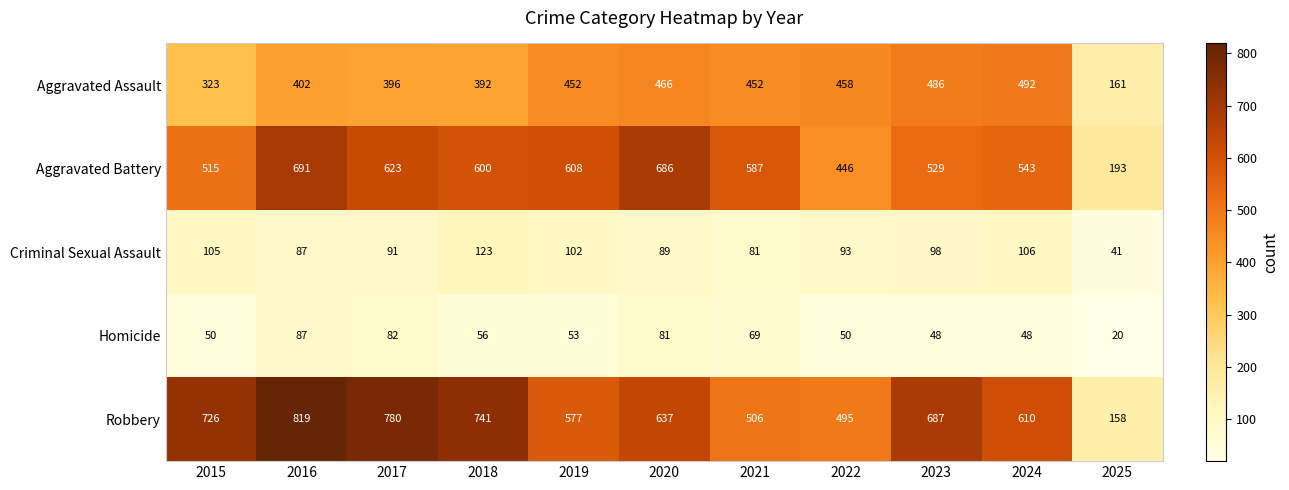

What is the total value across all series at 2016?

2086